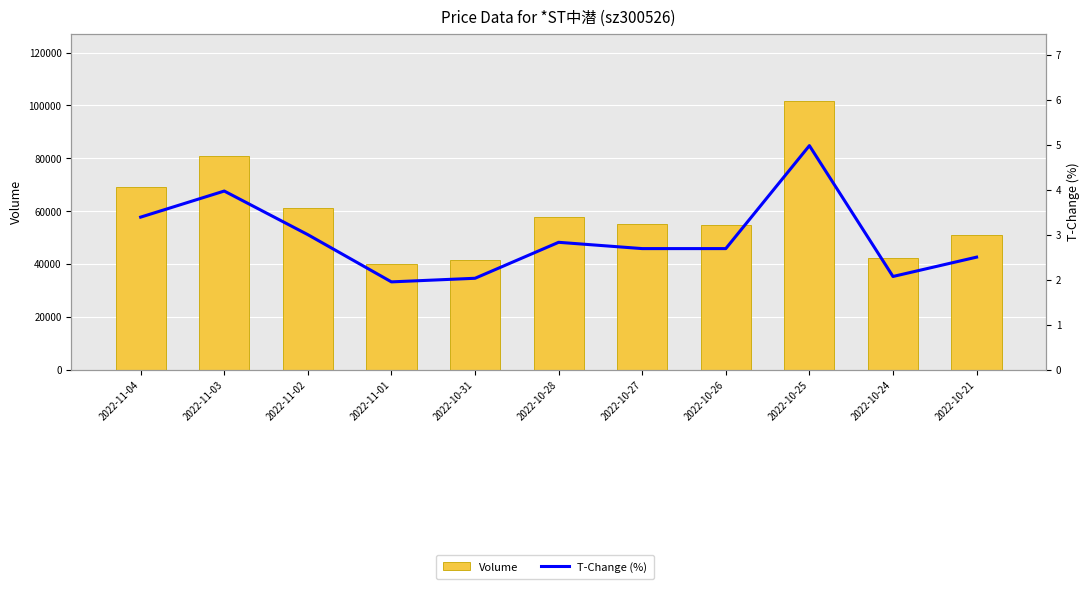

At which label does T-Change (%) first exceed 2?

2022-11-04